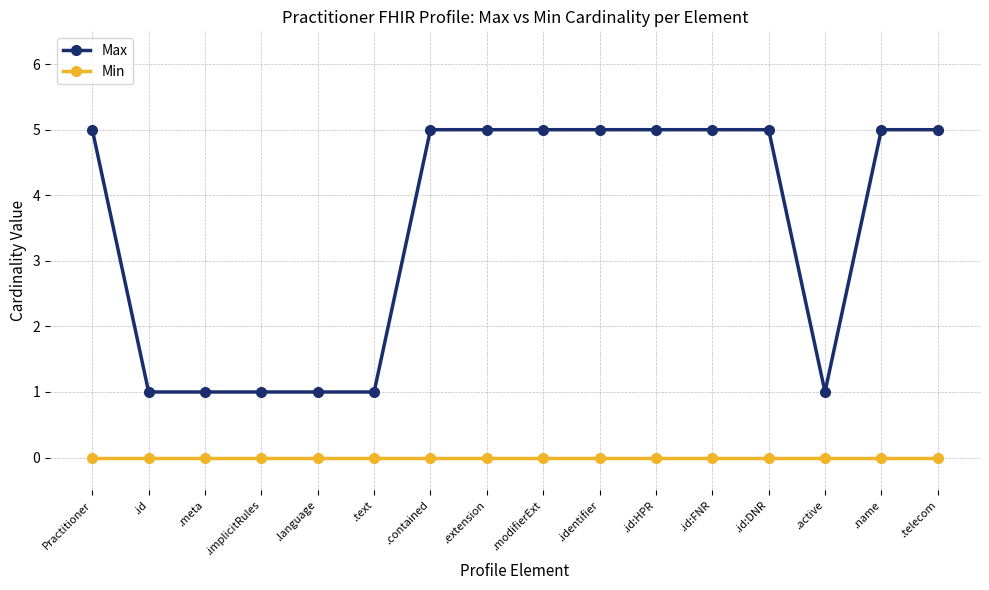

Reading left to right, extract all data points from this chart.

Max: Practitioner=5	.id=1	.meta=1	.implicitRules=1	.language=1	.text=1	.contained=5	.extension=5	.modifierExt=5	.identifier=5	.id:HPR=5	.id:FNR=5	.id:DNR=5	.active=1	.name=5	.telecom=5
Min: Practitioner=0	.id=0	.meta=0	.implicitRules=0	.language=0	.text=0	.contained=0	.extension=0	.modifierExt=0	.identifier=0	.id:HPR=0	.id:FNR=0	.id:DNR=0	.active=0	.name=0	.telecom=0